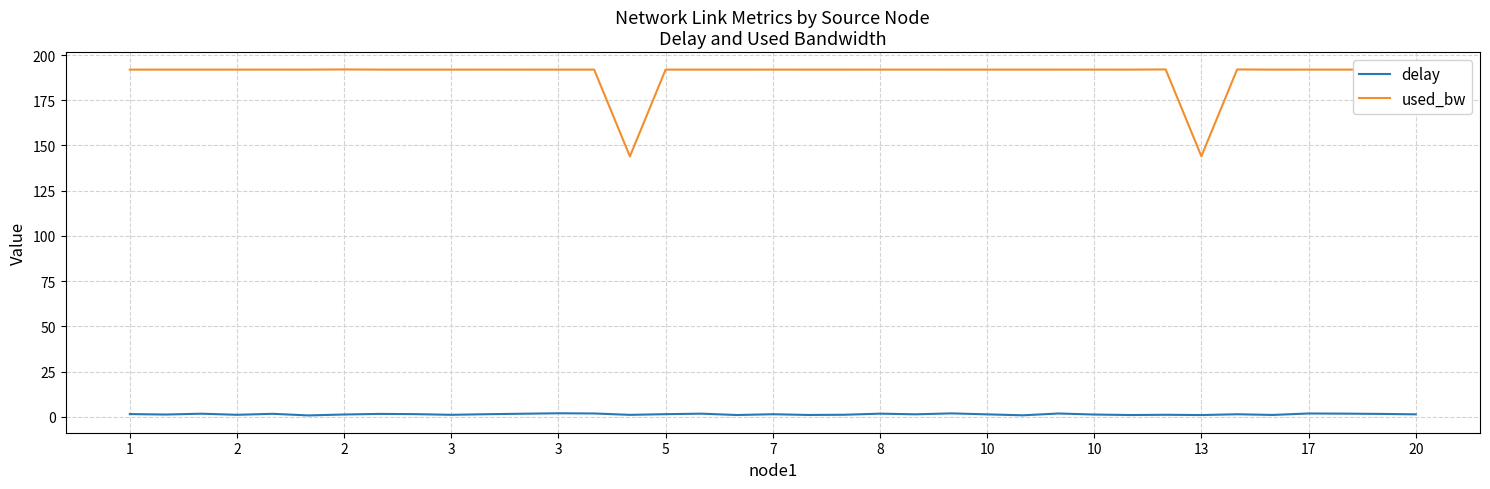

At how many categories does at least one series exceed 141?

37